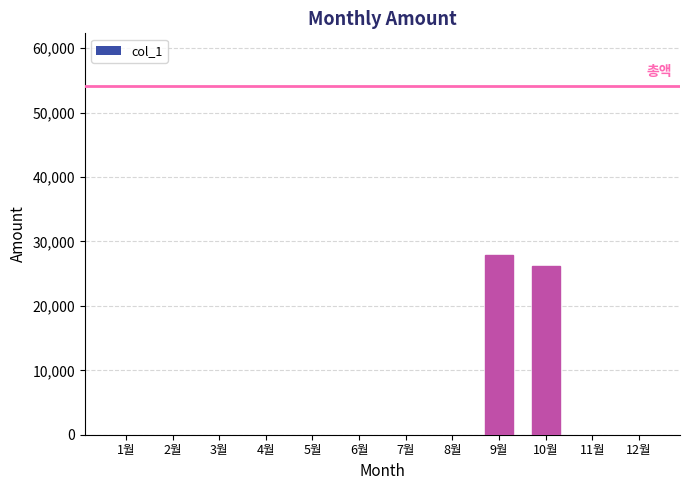

What is the sum of all values?

54180